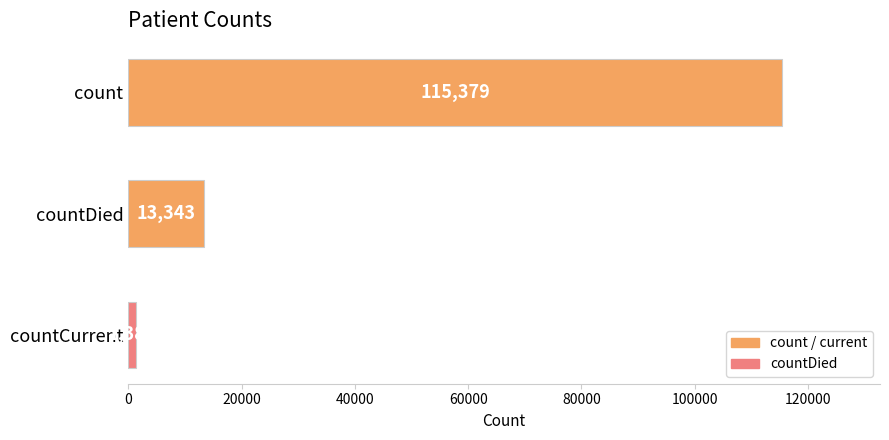

What is the label of the 2nd bar from the bottom?

countDied